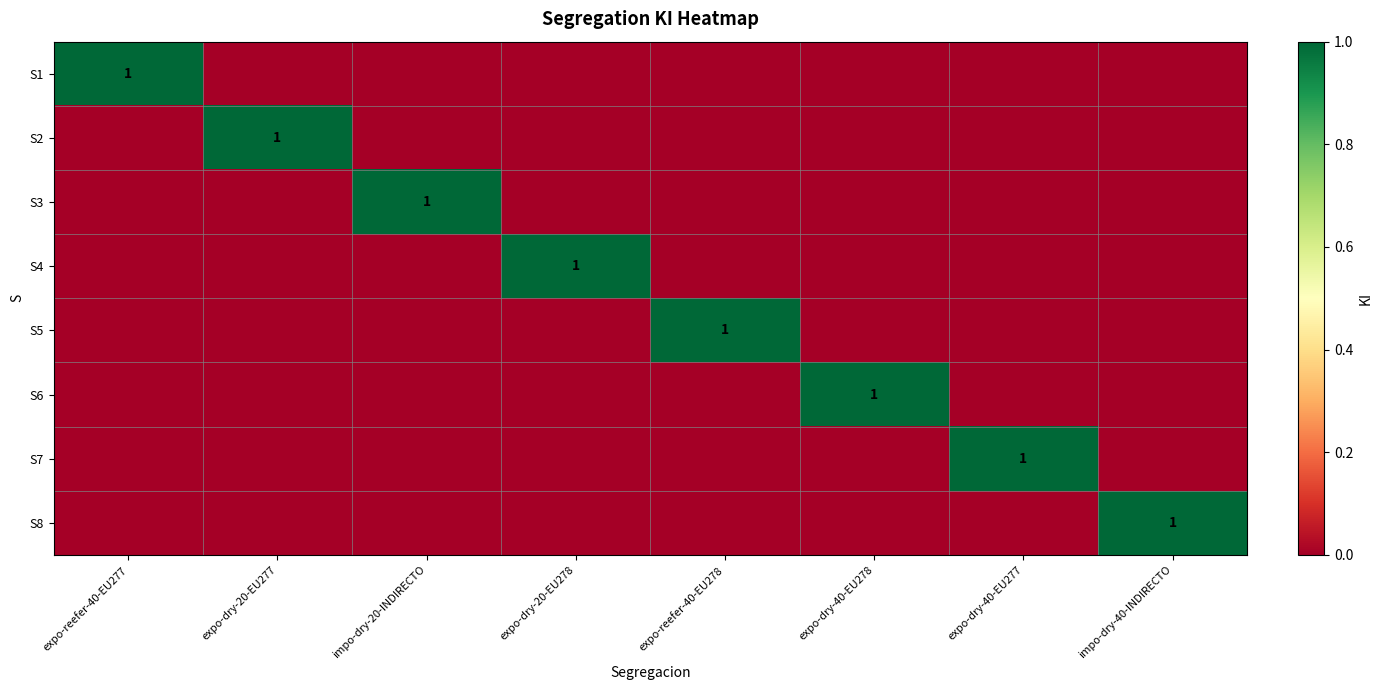

What is the total value across all series at expo-dry-40-EU277?

1